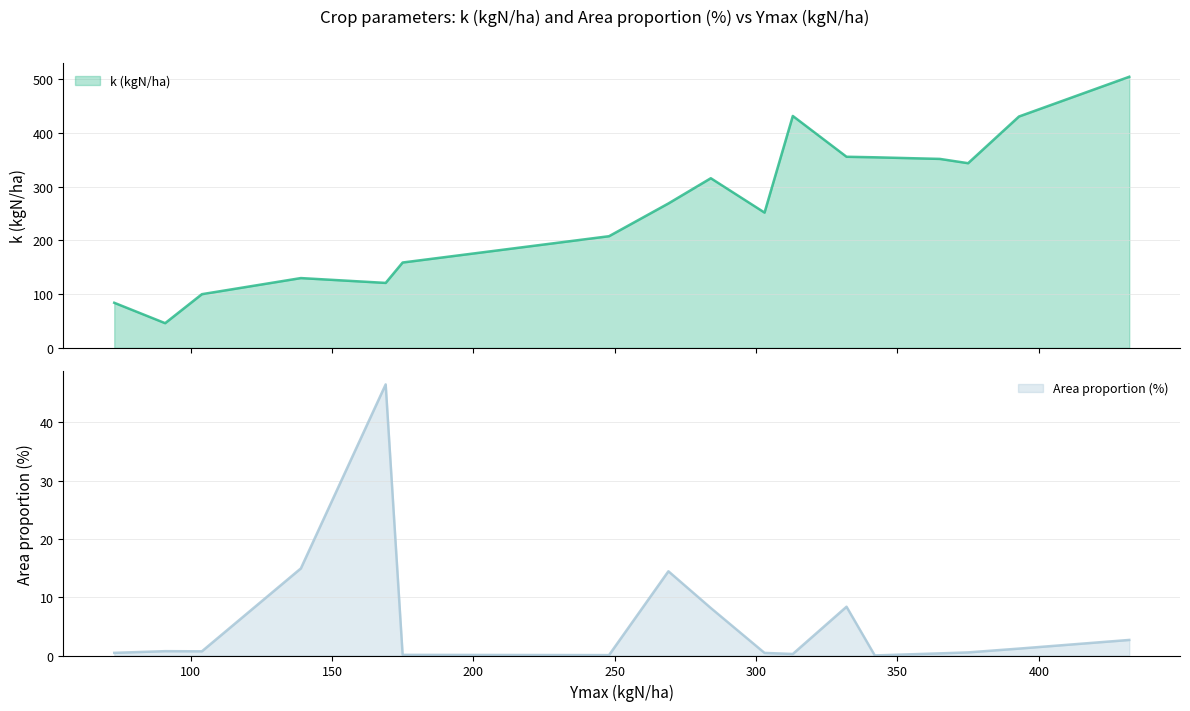

The Area proportion (%) series shows 20.9 at Barley. True or false?

False